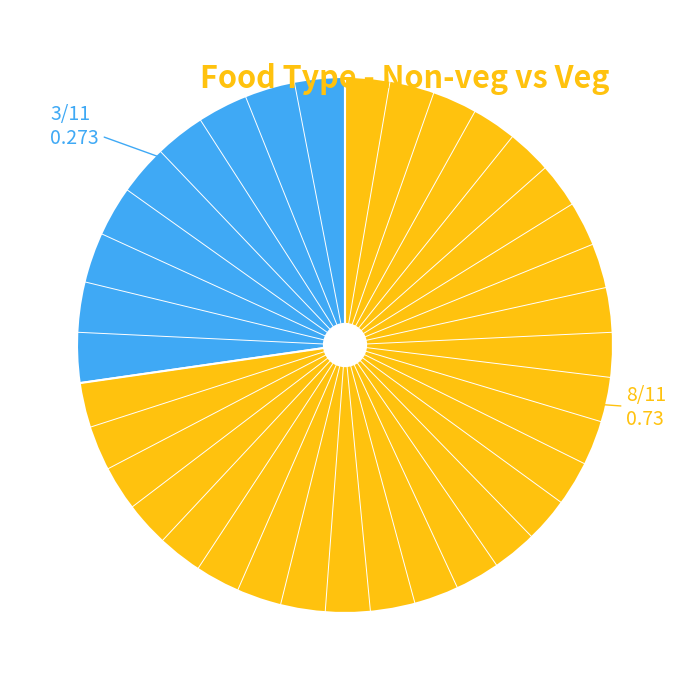

Is there a majority slice in this chart?

Yes